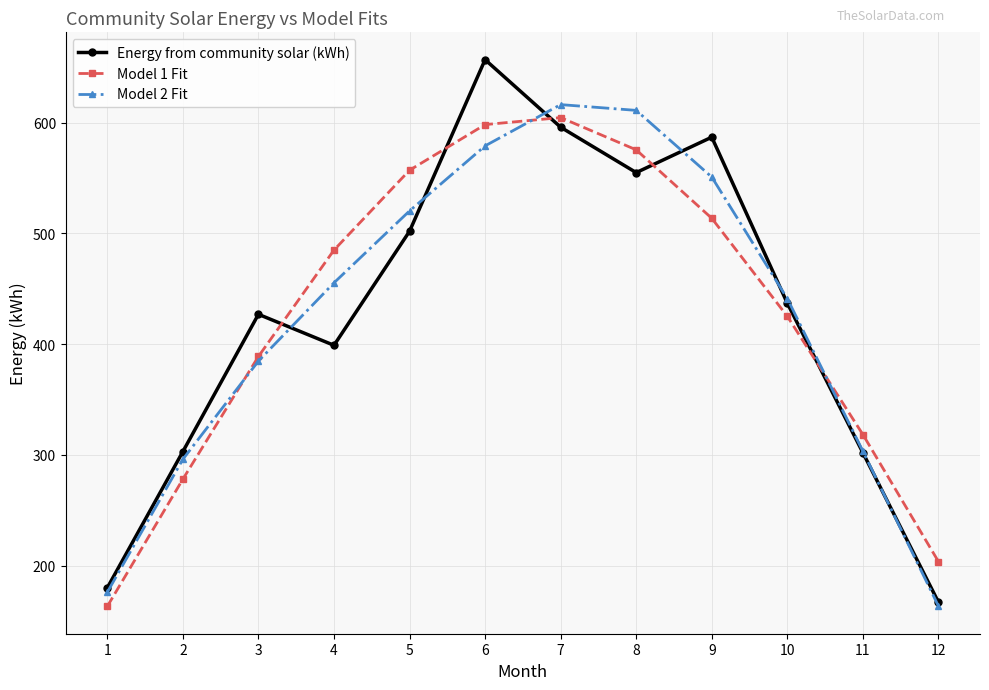

True or false: Model 2 Fit and Energy from community solar (kWh) cross at least once.

True